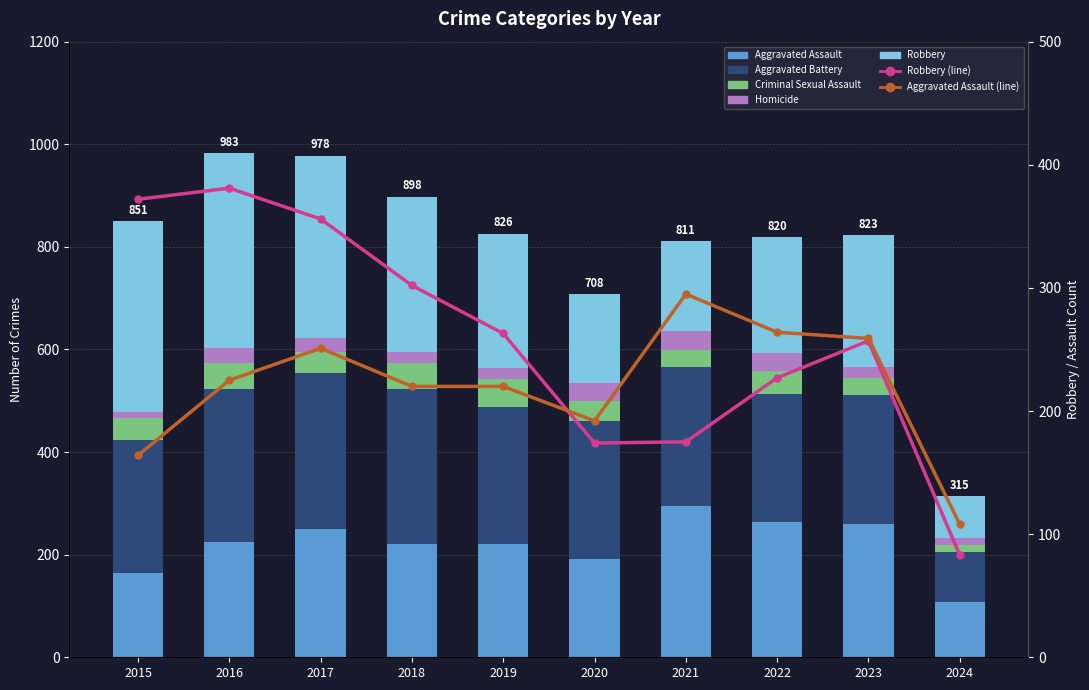

Which category has the highest value in the Aggravated Battery series?

2017